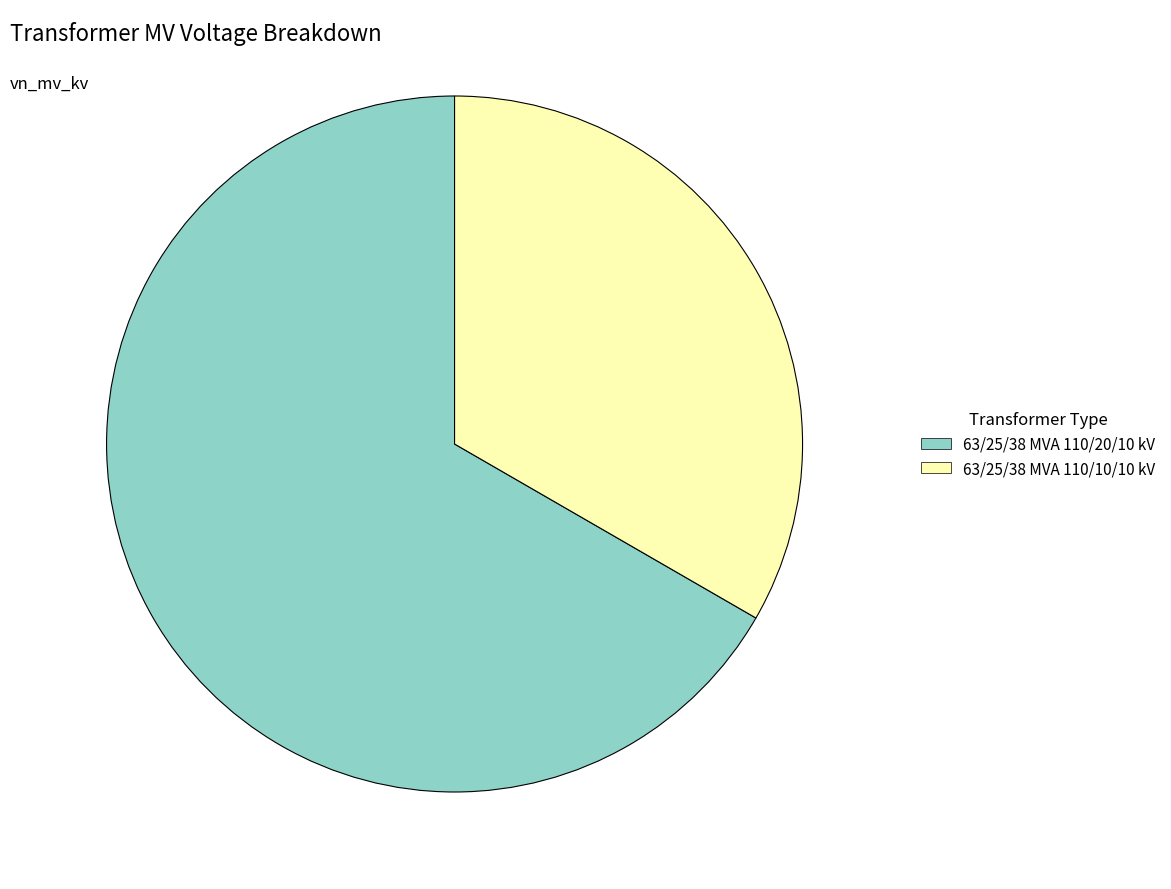

True or false: 63/25/38 MVA 110/20/10 kV accounts for 74% of the total.

False